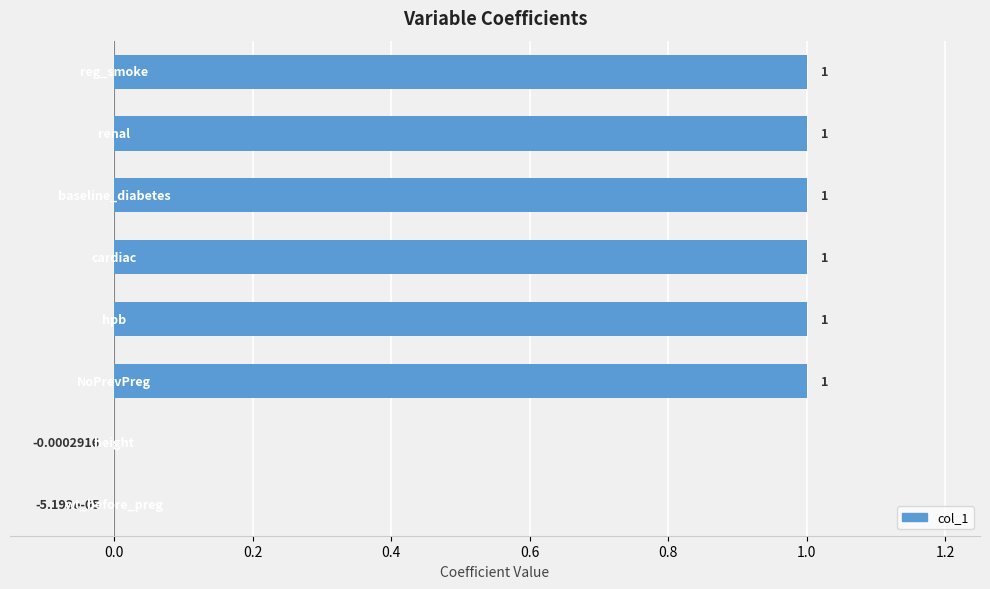

How many distinct data groups are displayed?

1